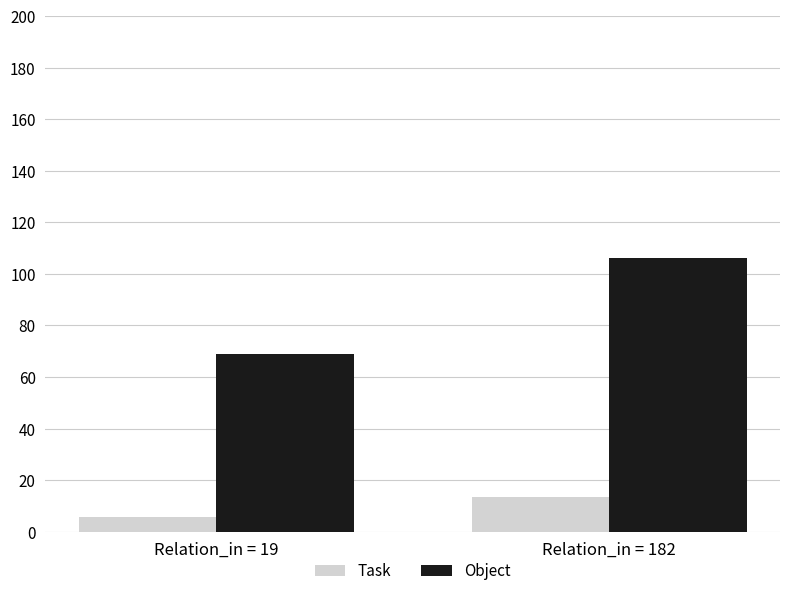

What is the difference between the Task values at Relation_in = 182 and Relation_in = 19?

7.6